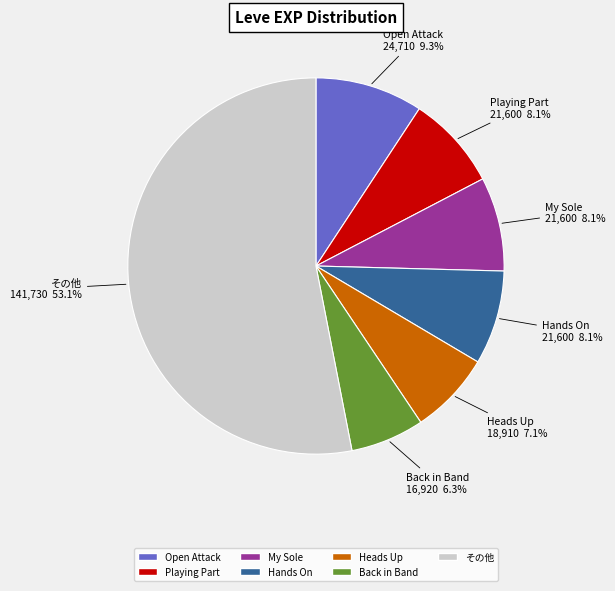

Does Heads Up represent more than half of the total?

No